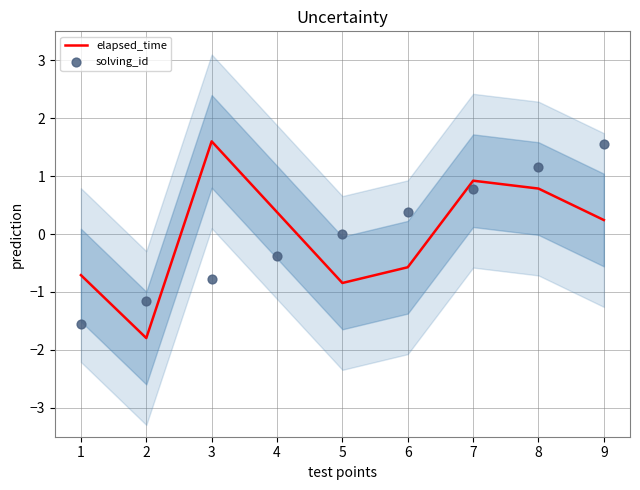

The elapsed_time series shows 2.3 at 3. True or false?

False